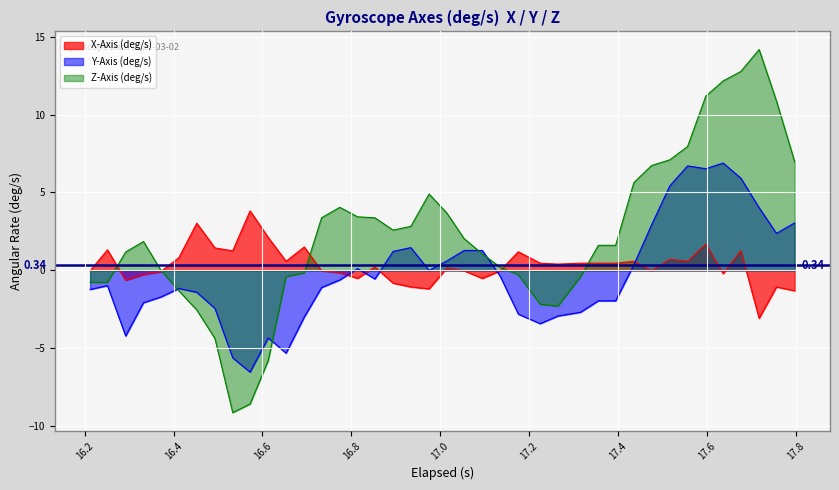

Is the value of X-Axis (deg/s) at 27 greater than the value of Y-Axis (deg/s) at 14?

Yes